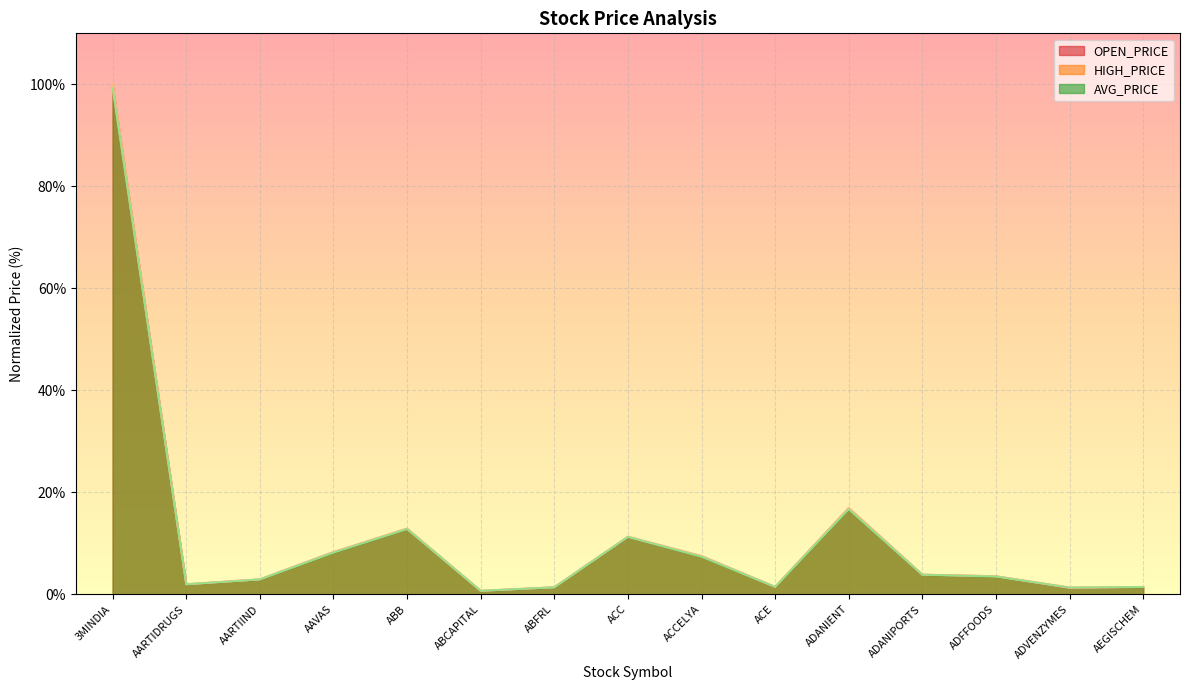

What is the label of the 7th point from the right?

ACCELYA